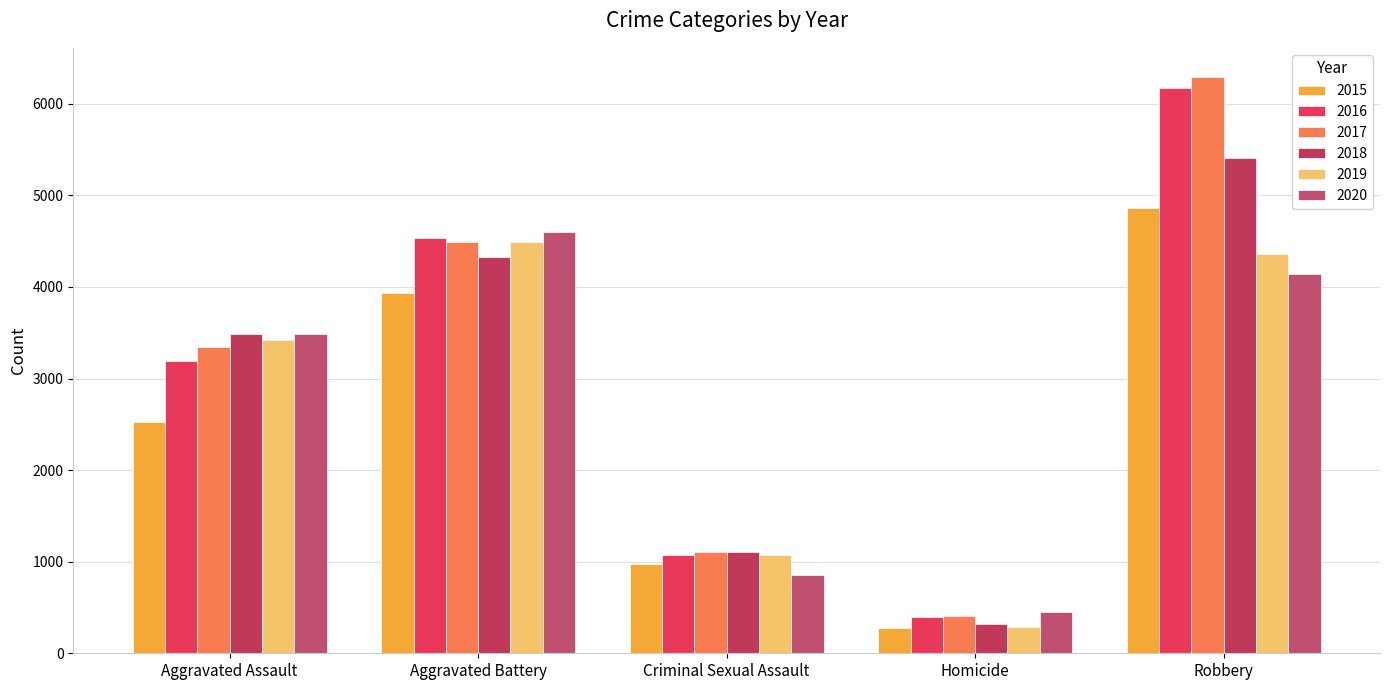

Between Criminal Sexual Assault and Robbery, which series saw the biggest shift?

2017